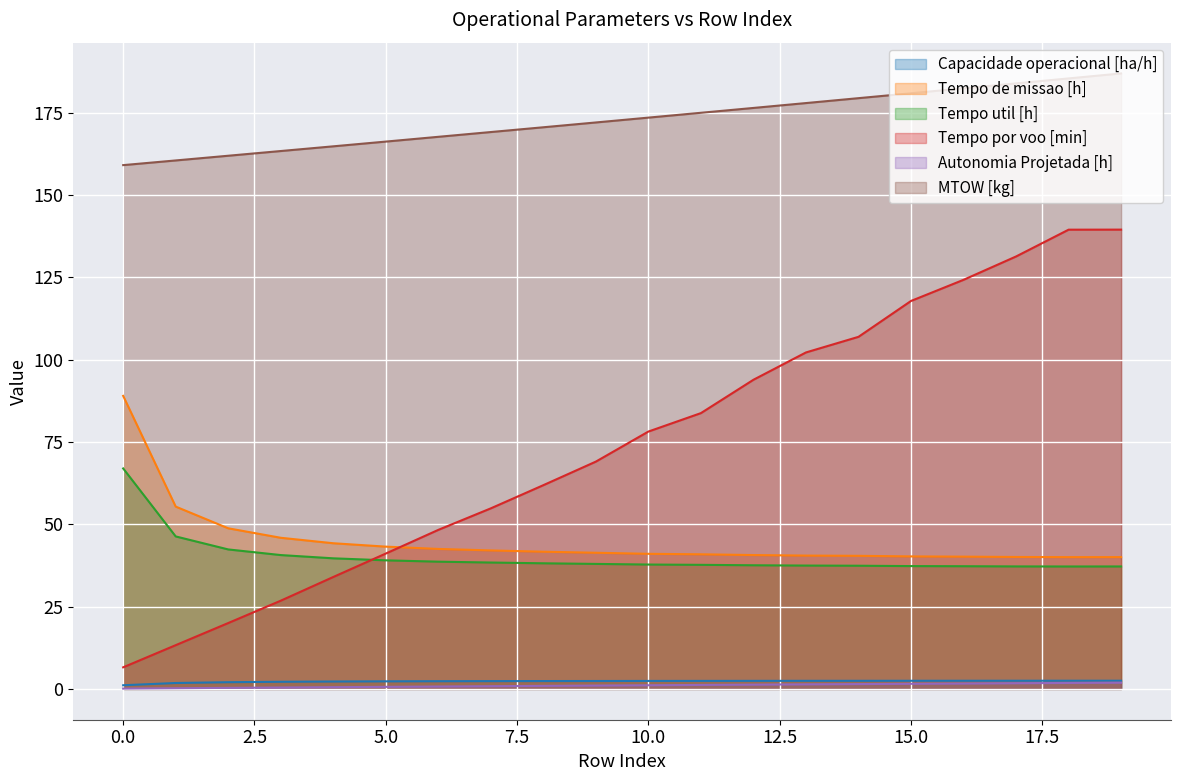

At which label is Autonomia Projetada [h] closest to 1?

9